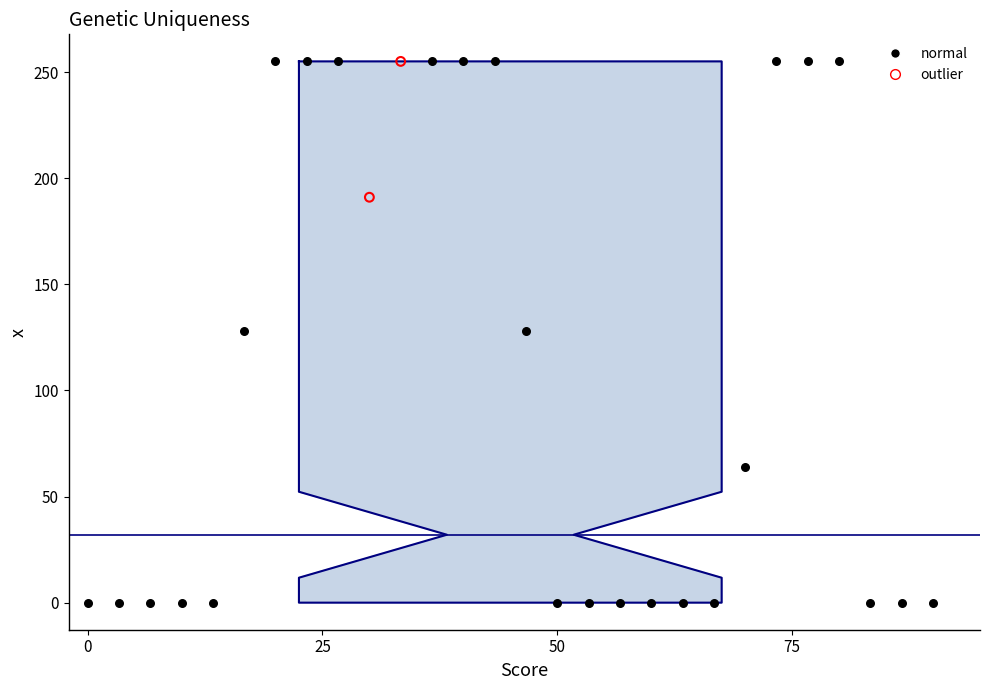

Which series has the largest Y range (max minus min)?

normal